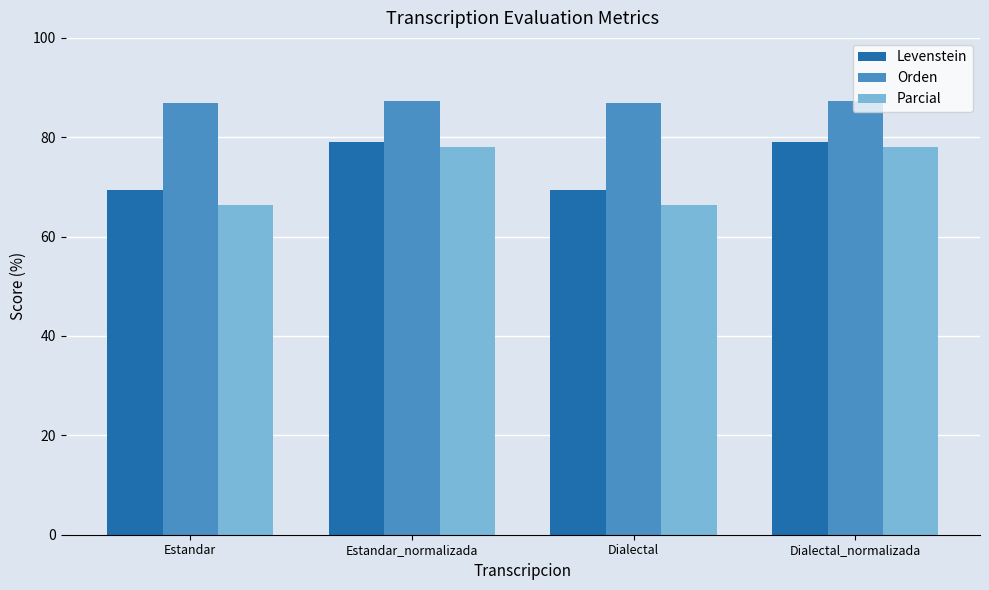

How many bars are there in each group?

3